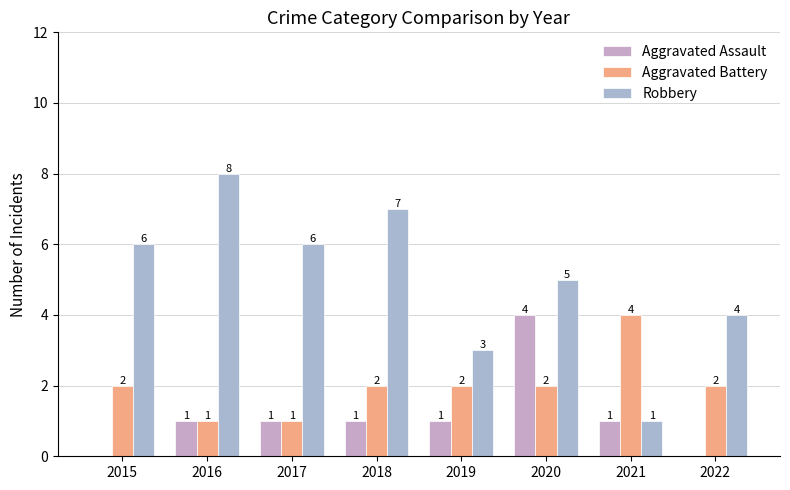

Is the value of Robbery at 2017 greater than the value of Aggravated Assault at 2019?

Yes